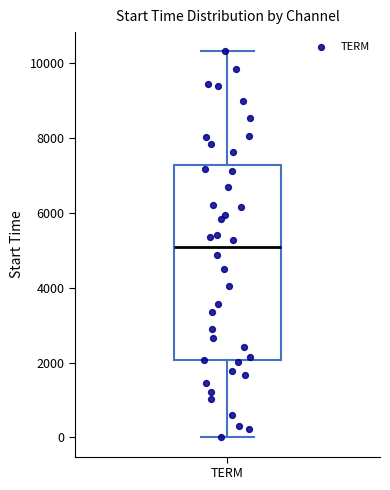

Read this box plot against the y-axis: the position of the median line, the range covered by the box, and the ends of both whiskers. The values are not printed on the chart, so give them approximately, as read against the axis.

median 5000, box 2000 to 7200, whiskers 0 to 10400